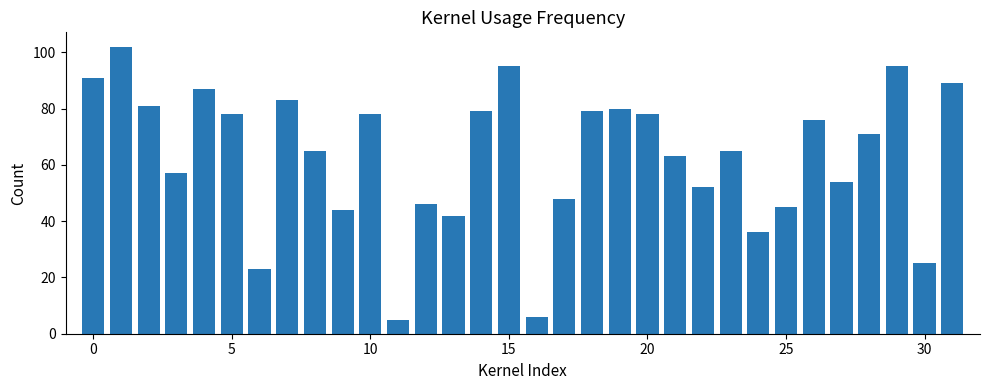

Does the chart contain any negative values?

No